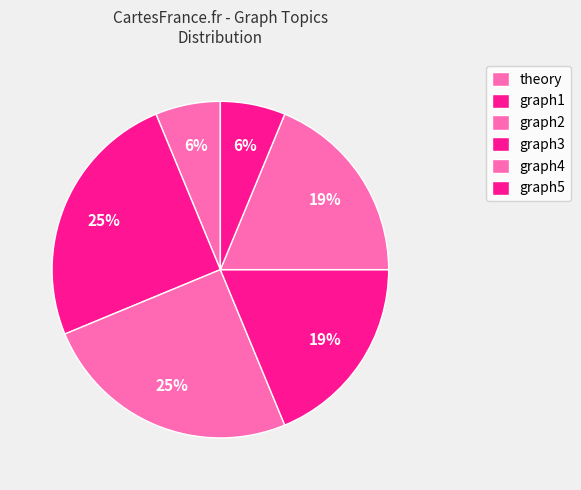

Is it true that theory is 6% of the pie?

True